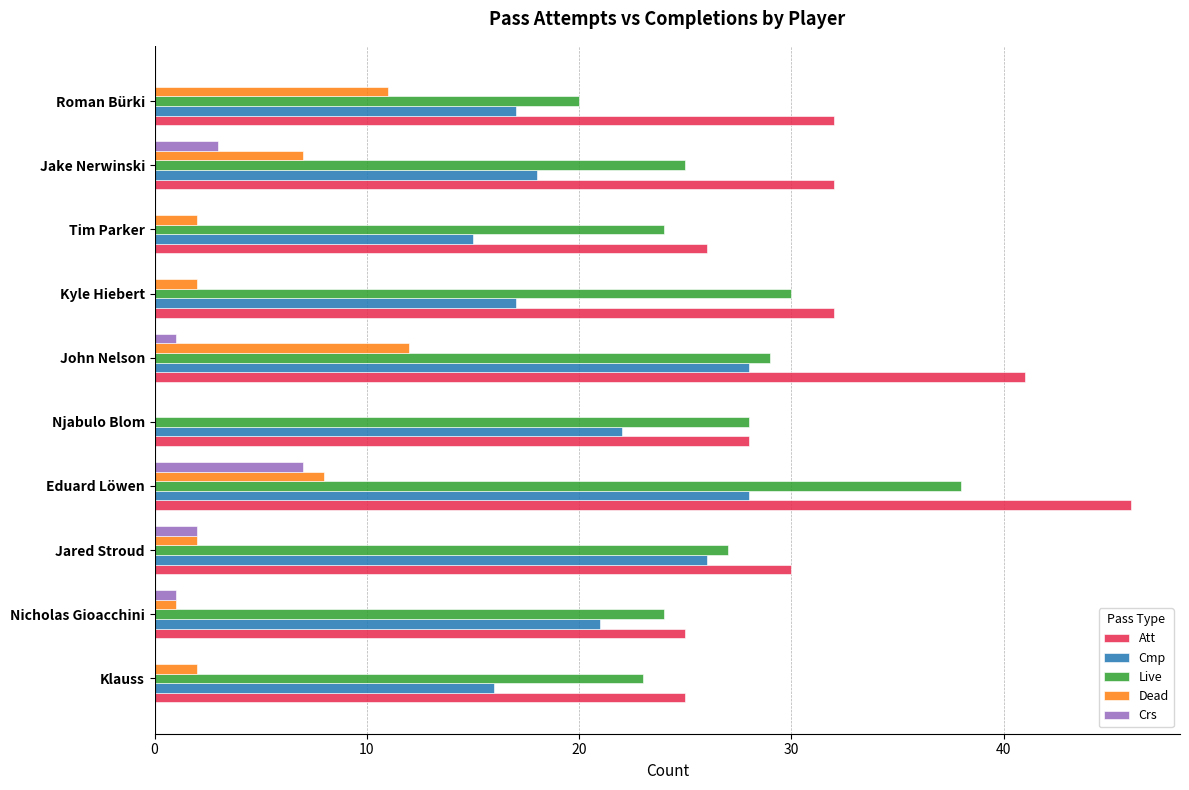

What is the maximum value for Cmp?

28